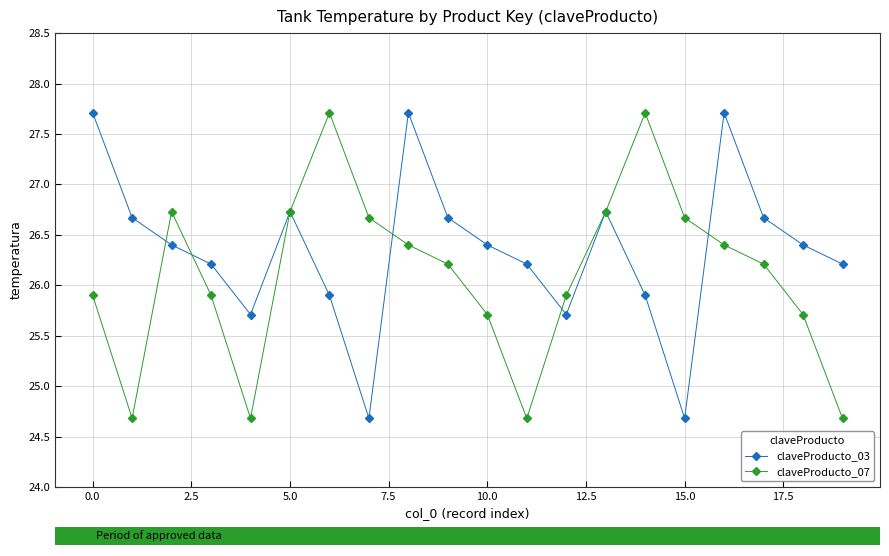

What is the value of the claveProducto_03 point at the 9th from the left?

27.7